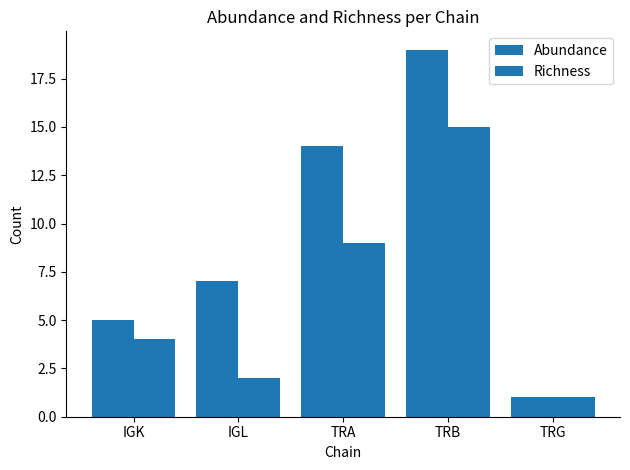

How many data points in Richness are less than 4?

2